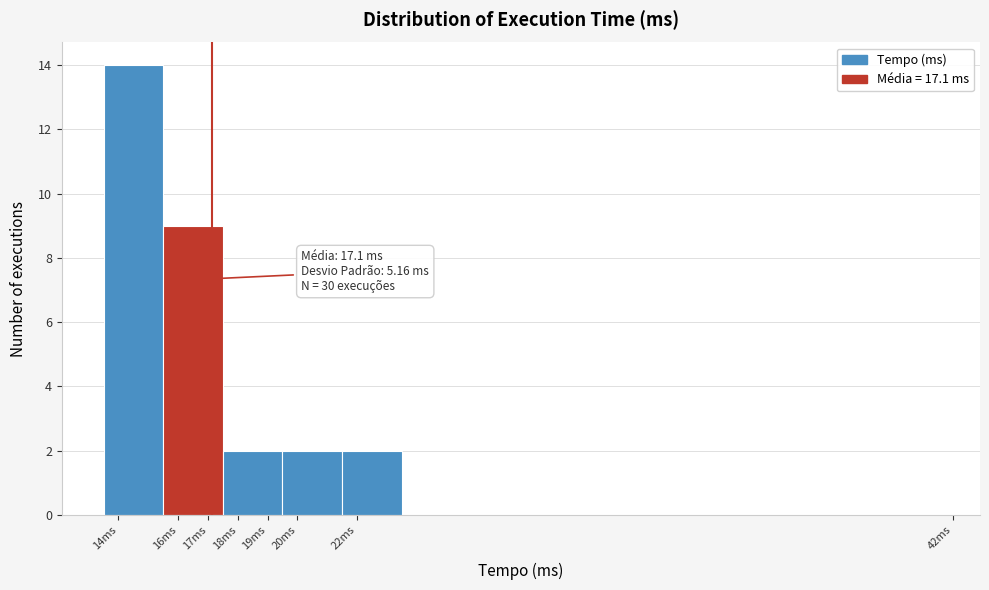

Over which range of the x-axis is the bar tallest?

13.5 to 15.5